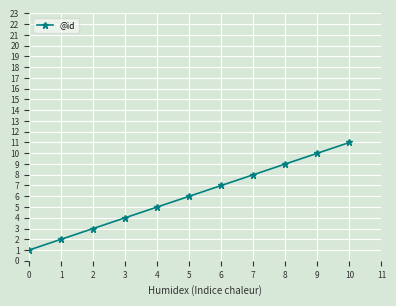

Rank the categories by value from highest to lowest.

10, 9, 8, 7, 6, 5, 4, 3, 2, 1, 0